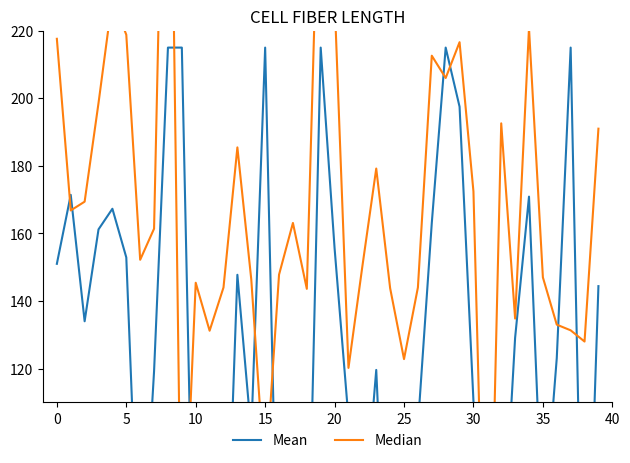

What is the label of the 26th point from the right?

14